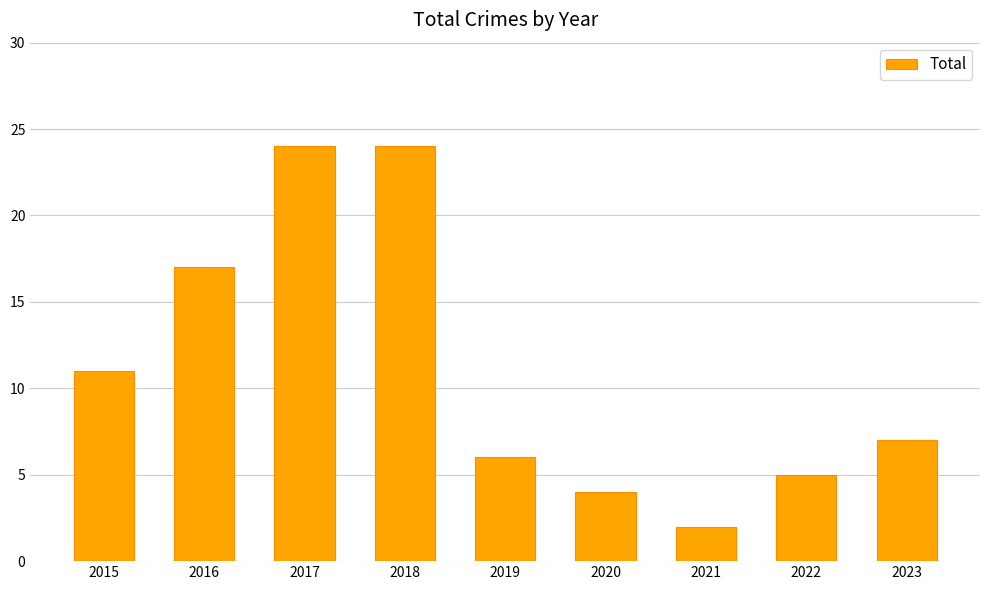

What is the maximum value shown in the chart?

24